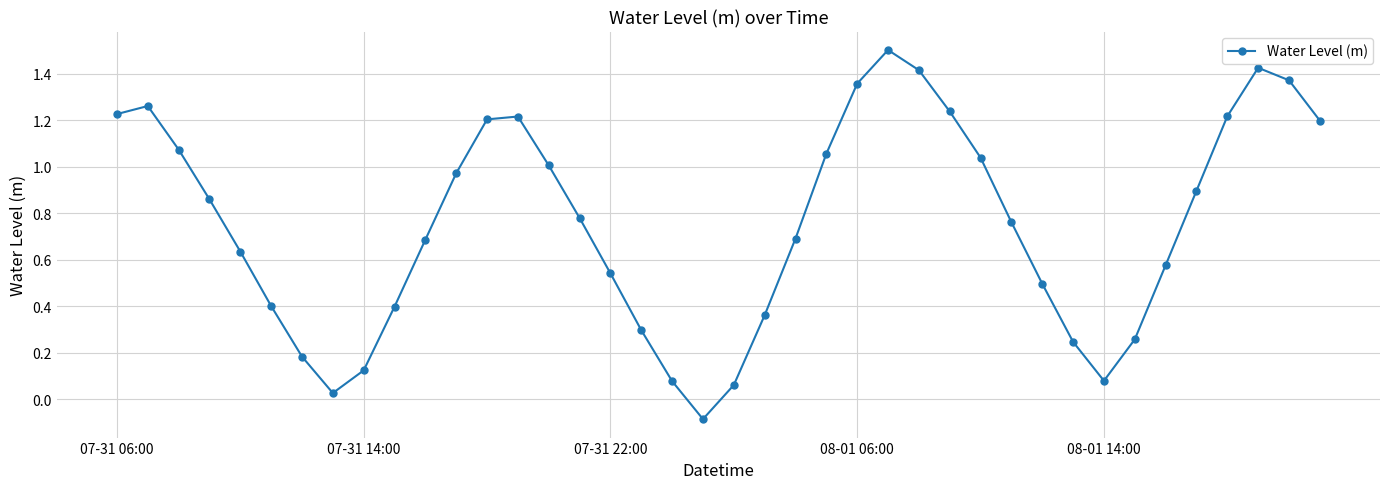

What is the difference between the maximum and minimum values?

1.6